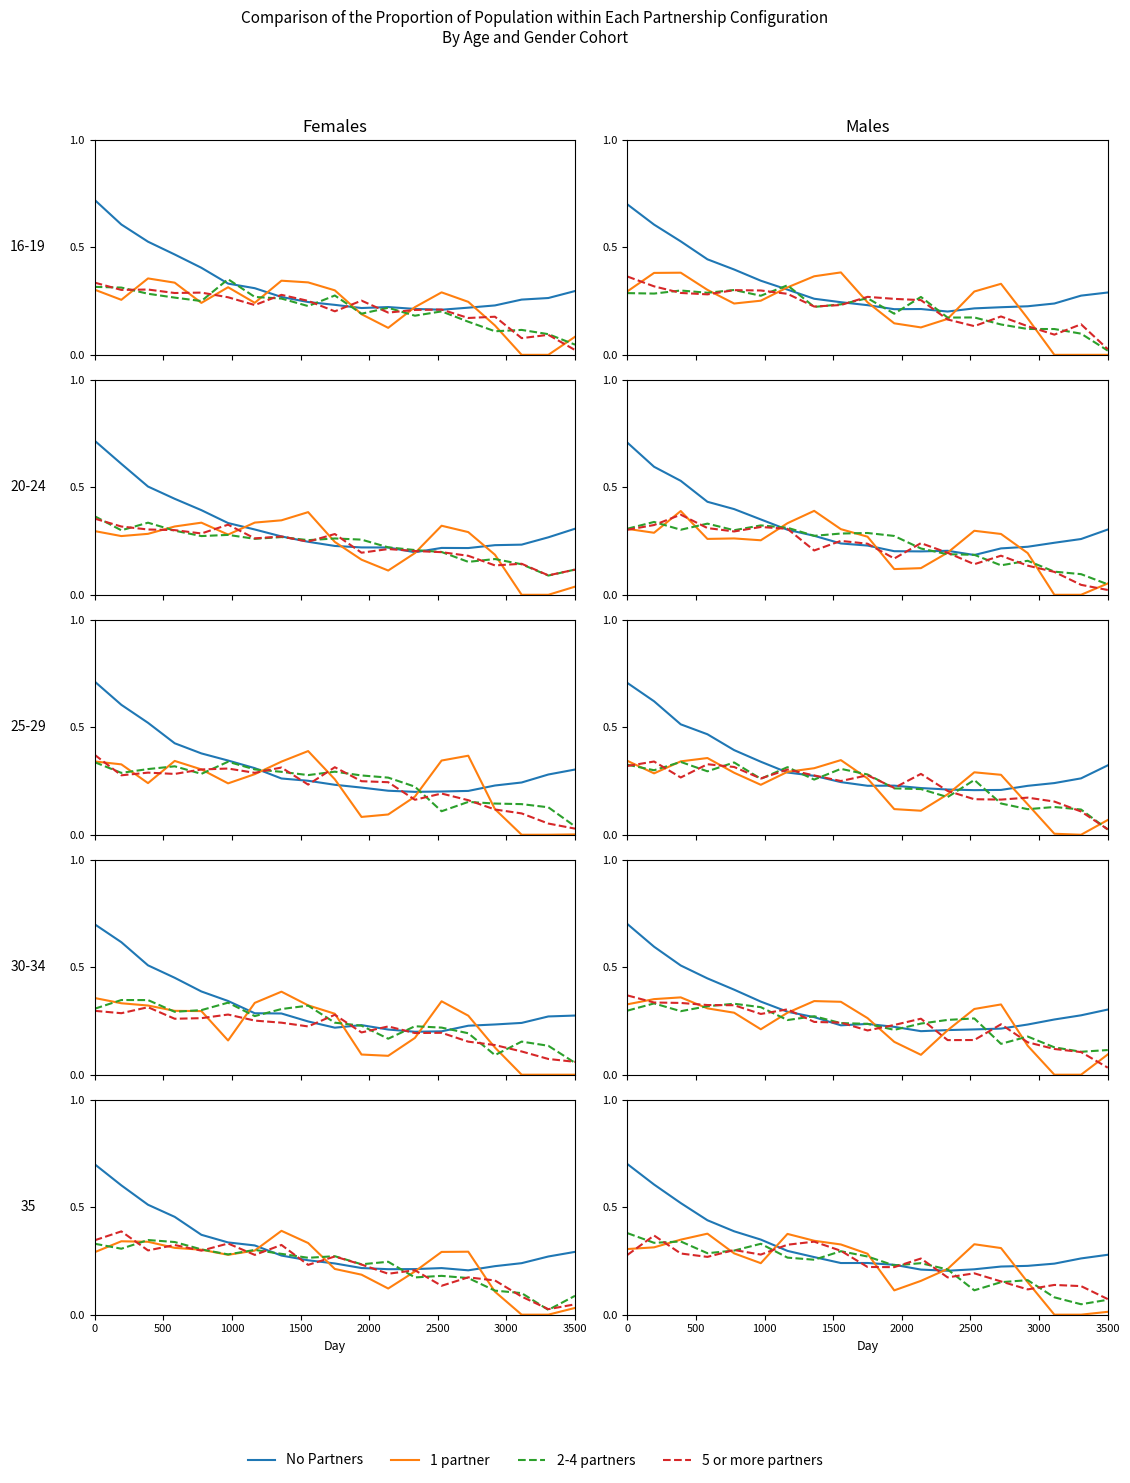

Which series has the widest spread of values?

No Partners